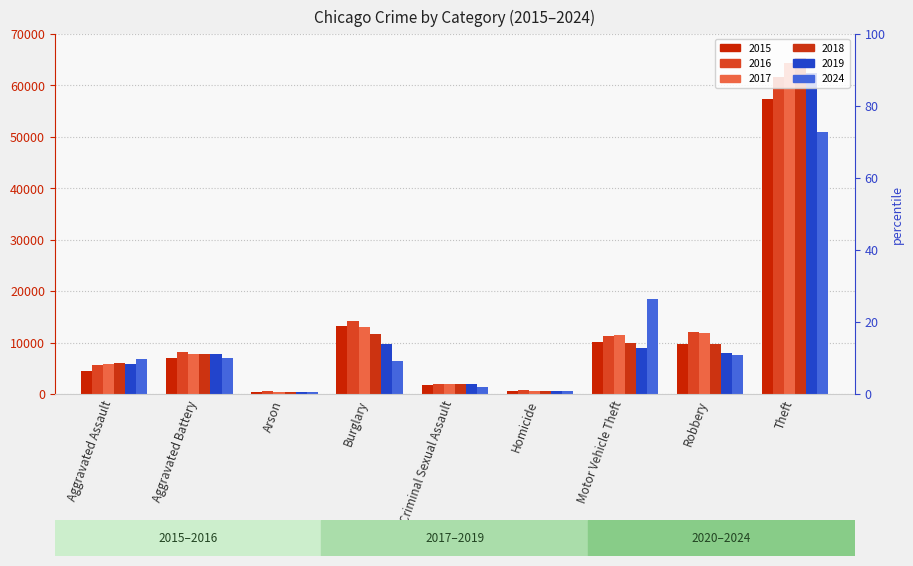

What is the sum of the 2019 values at Robbery and Aggravated Assault?

13836